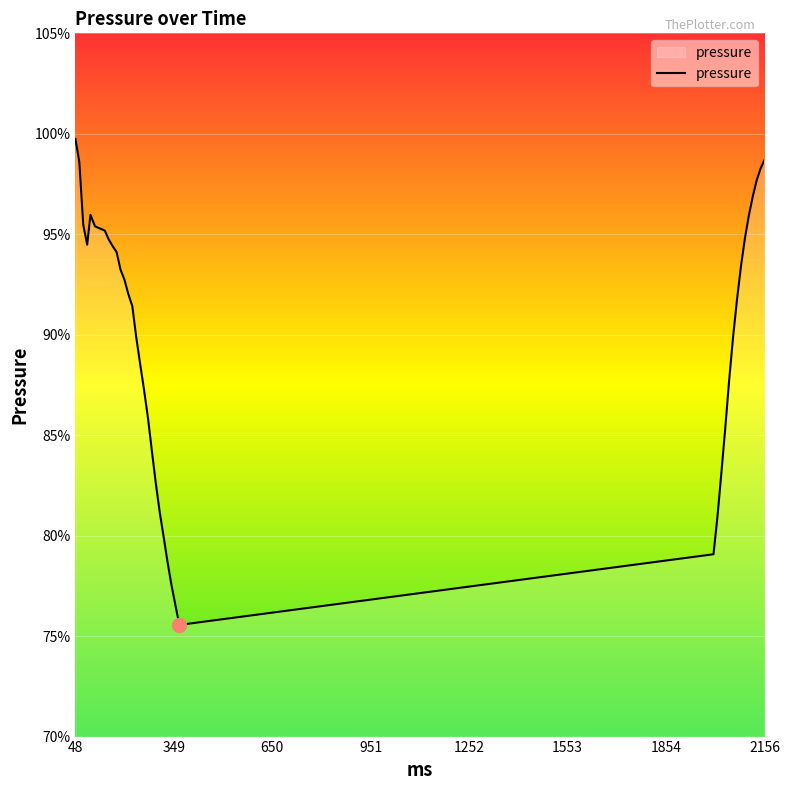

What is the difference between the maximum and minimum values?

24.2